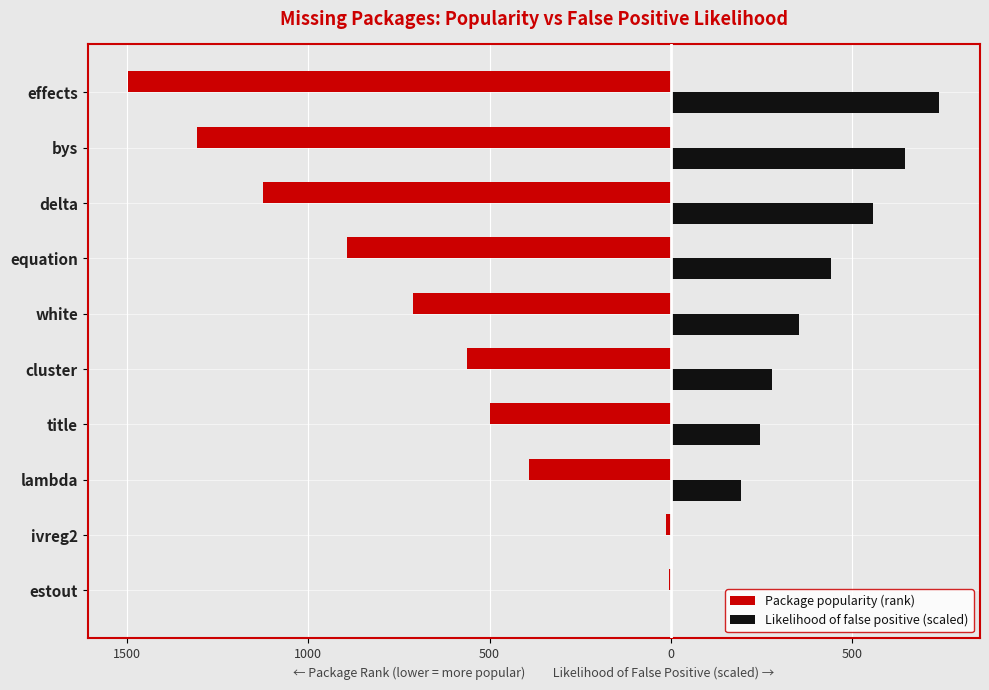

List the series in order of their peak value, highest first.

Likelihood of false positive (scaled), Package popularity (rank)